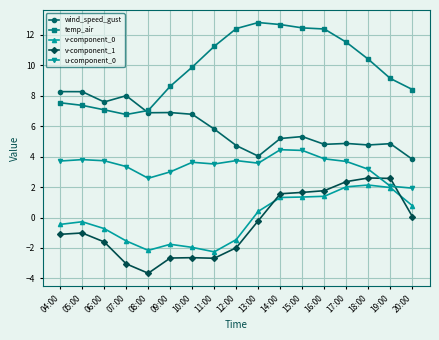

True or false: u-component_0 has more than 1 interior local peaks.

True